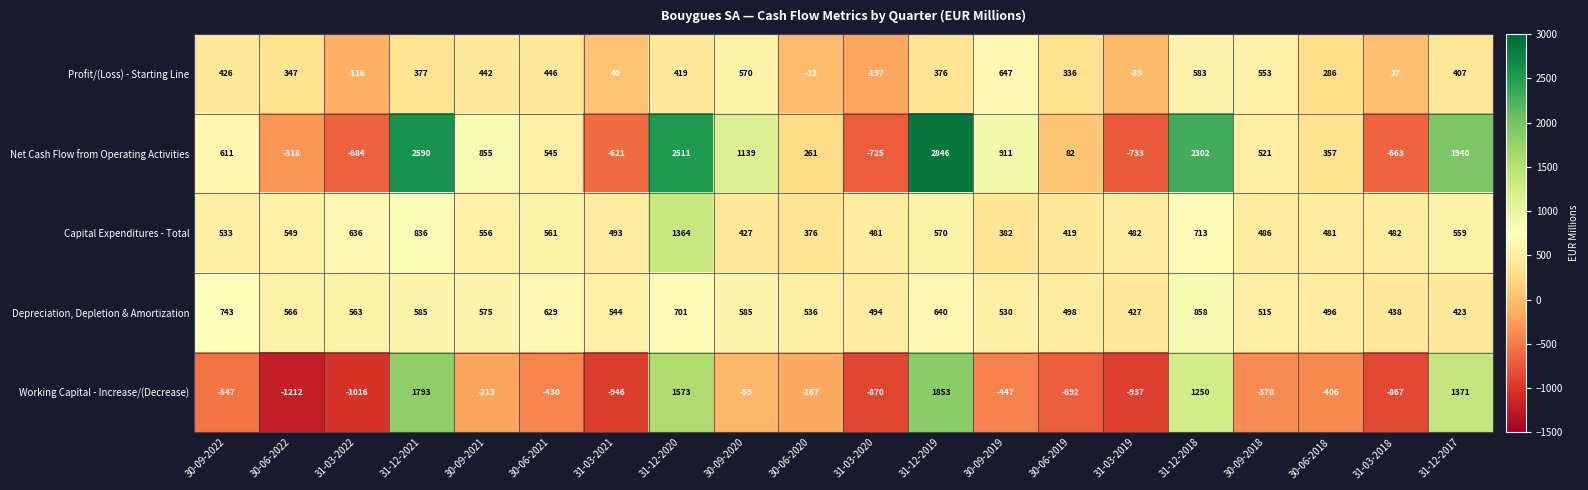

What is the difference between the highest and lowest values at 30-09-2019?

1358